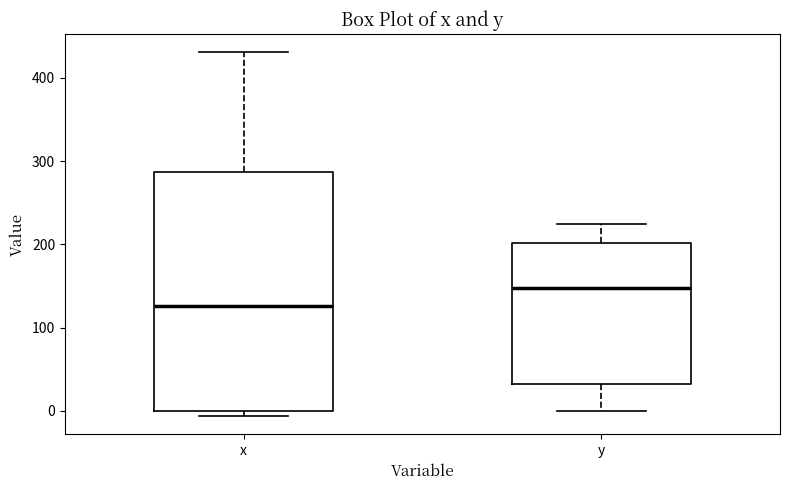

Reading left to right, transcribe this box plot: for each box, give where its median line is, the range the box spans, and where its two whiskers end, as read against the y-axis. The values are not printed on the chart, so give them approximately, as read against the axis.

x: median 130, box 0 to 290, whiskers -10 to 430
y: median 150, box 30 to 200, whiskers 0 to 220